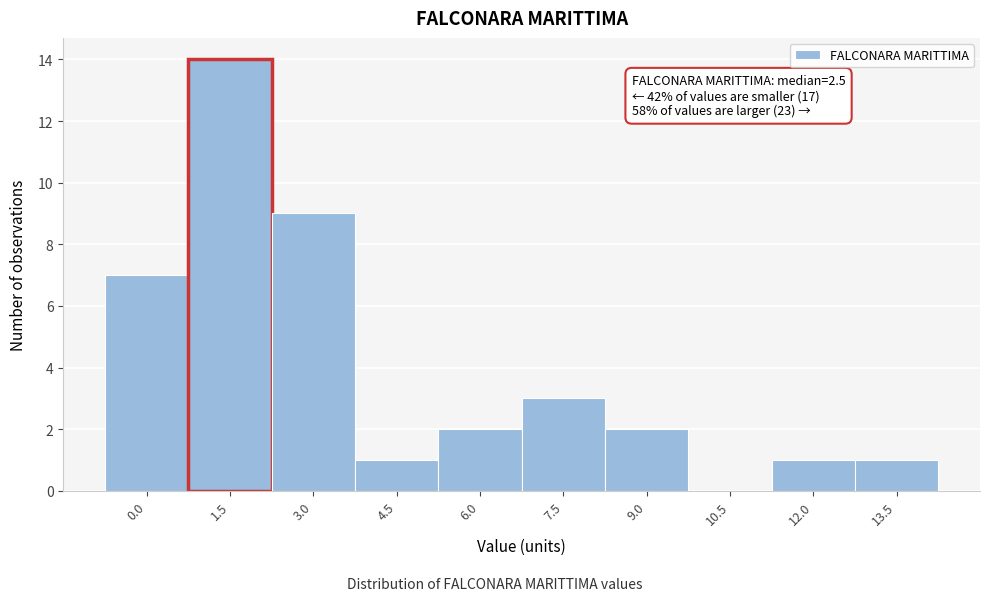

Reading left to right, transcribe all the data shown in this chart.

0.0=7	1.5=14	3.0=9	4.5=1	6.0=2	7.5=3	9.0=2	10.5=0	12.0=1	13.5=1